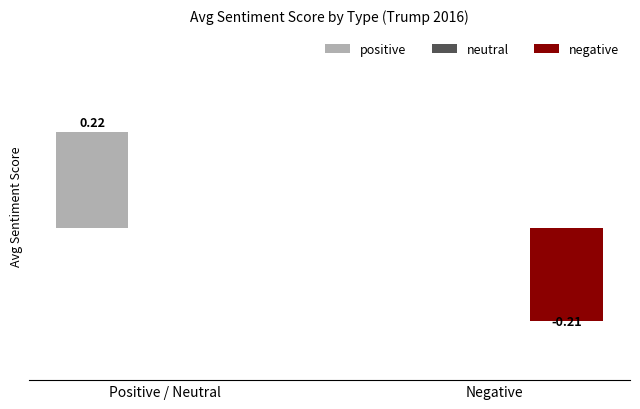

At which category is the sum across all series the highest?

Positive / Neutral